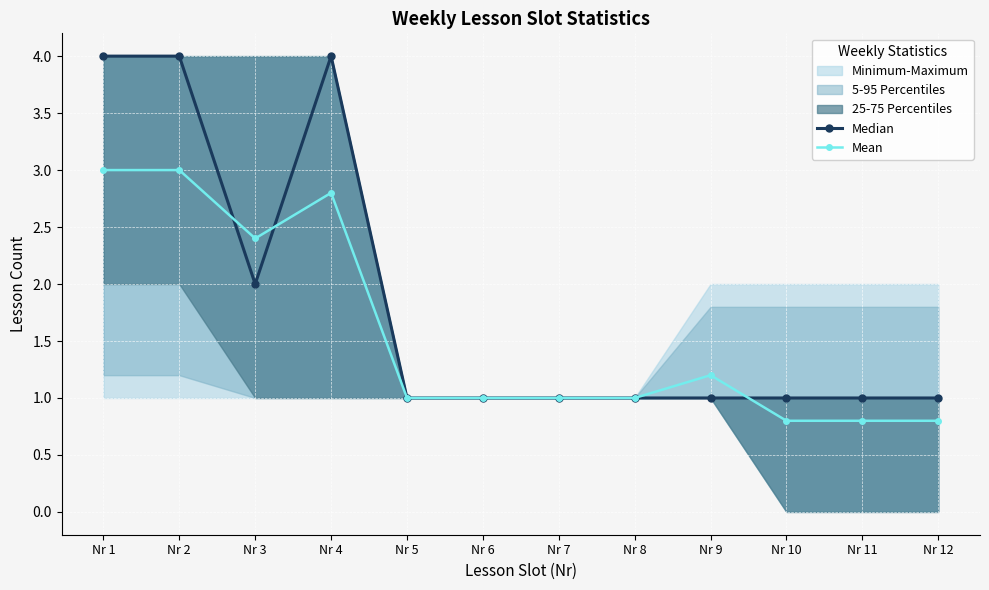

The Median series shows 0.2 at Nr 8. True or false?

False